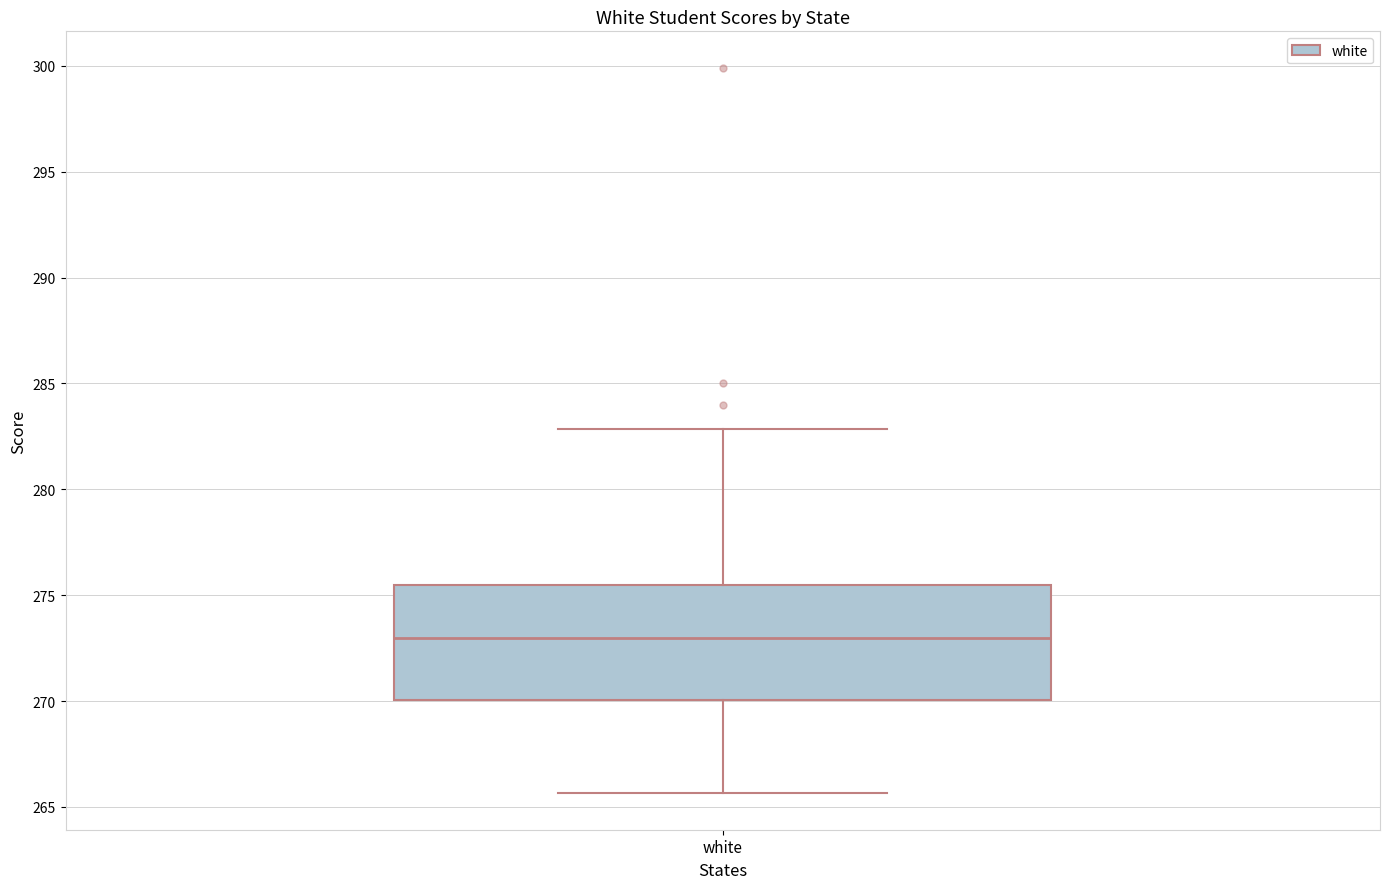

Read this box plot against the y-axis: the position of the median line, the range covered by the box, and the ends of both whiskers. The values are not printed on the chart, so give them approximately, as read against the axis.

median 273.0, box 270.0 to 275.5, whiskers 265.5 to 283.0